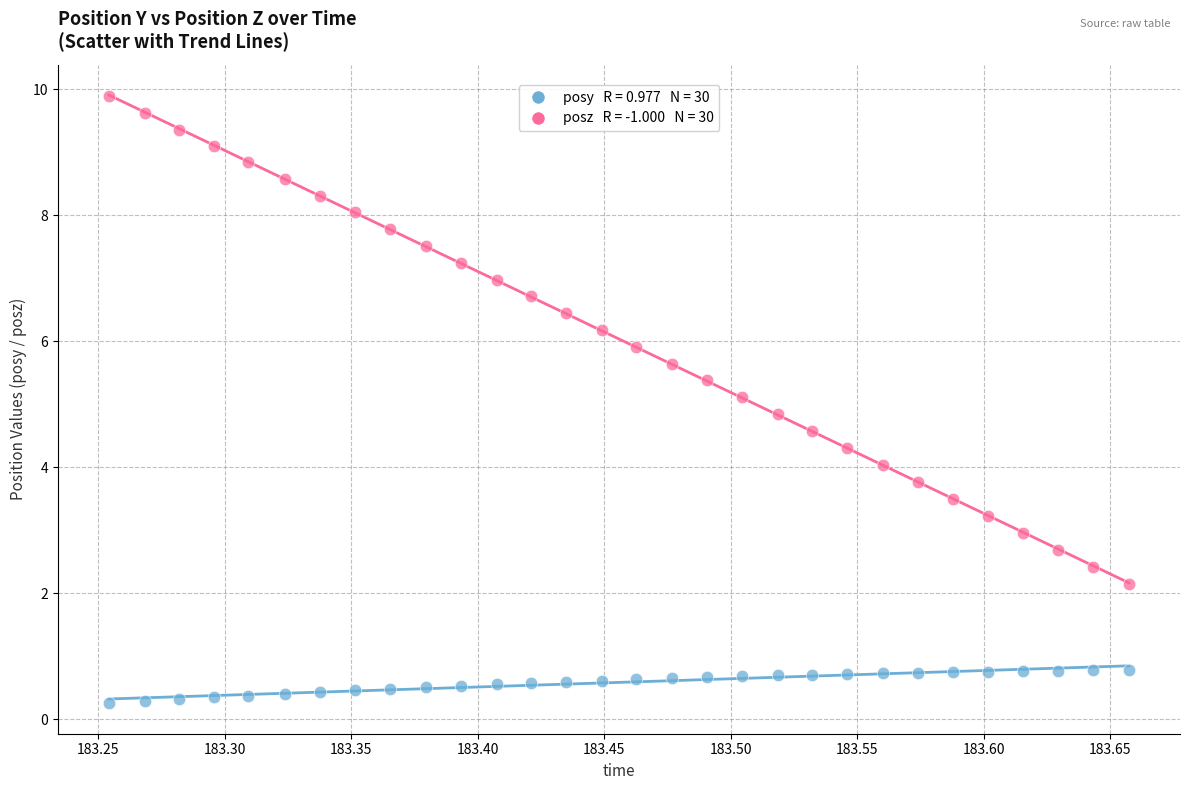

Across all data points, what is the range of Y values (max minus min)?

9.6